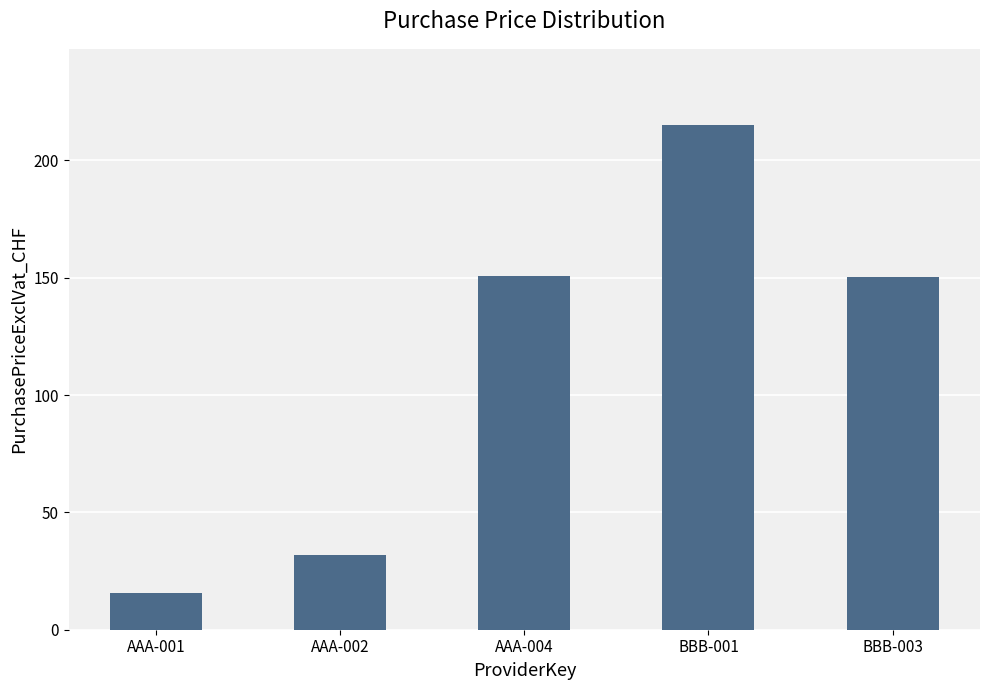

What is the label of the 2nd bar from the left?

AAA-002